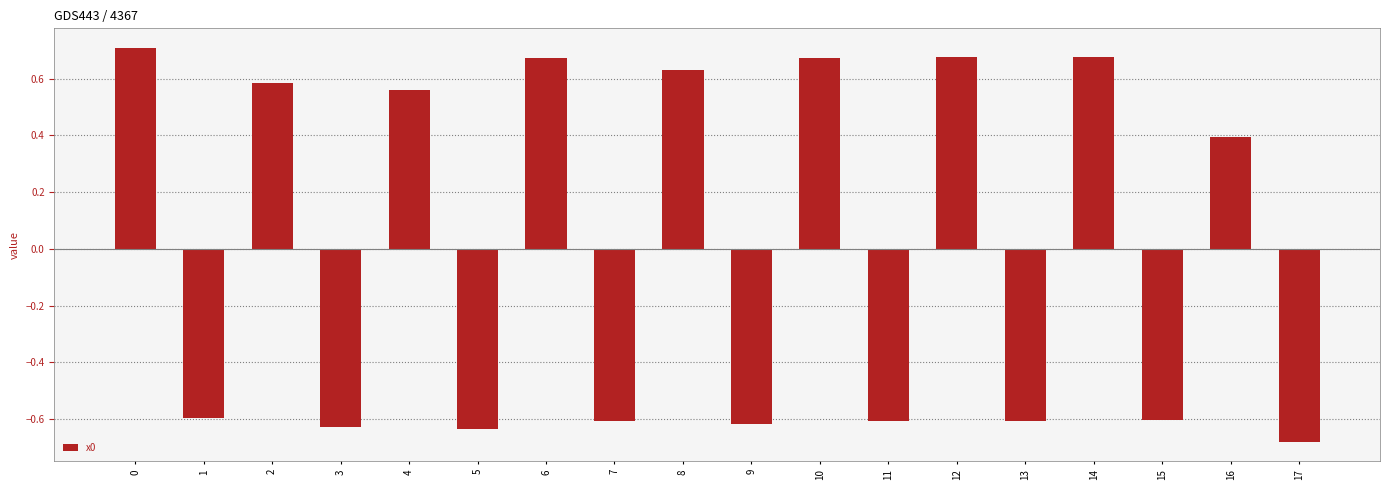

The chart shows a value of 0.4 at 16. True or false?

True